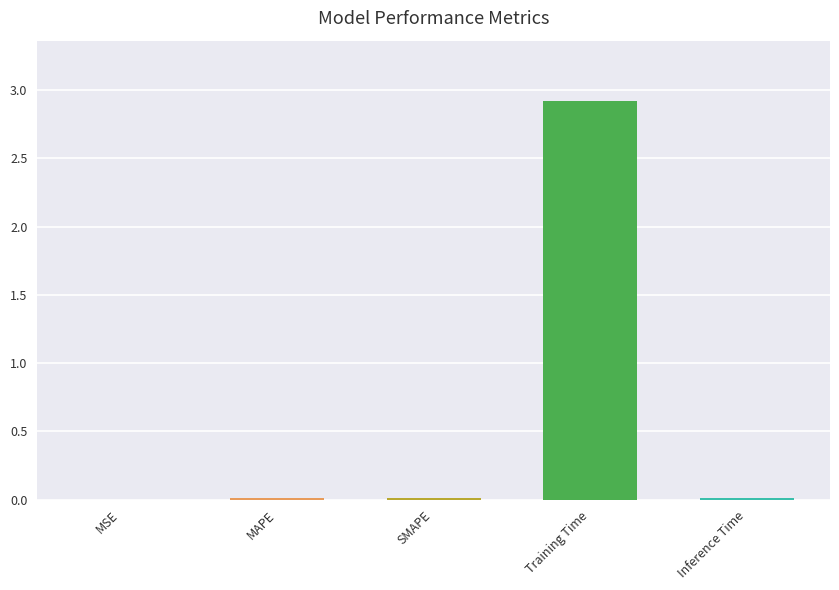

What value does the data have at Training Time?

2.9